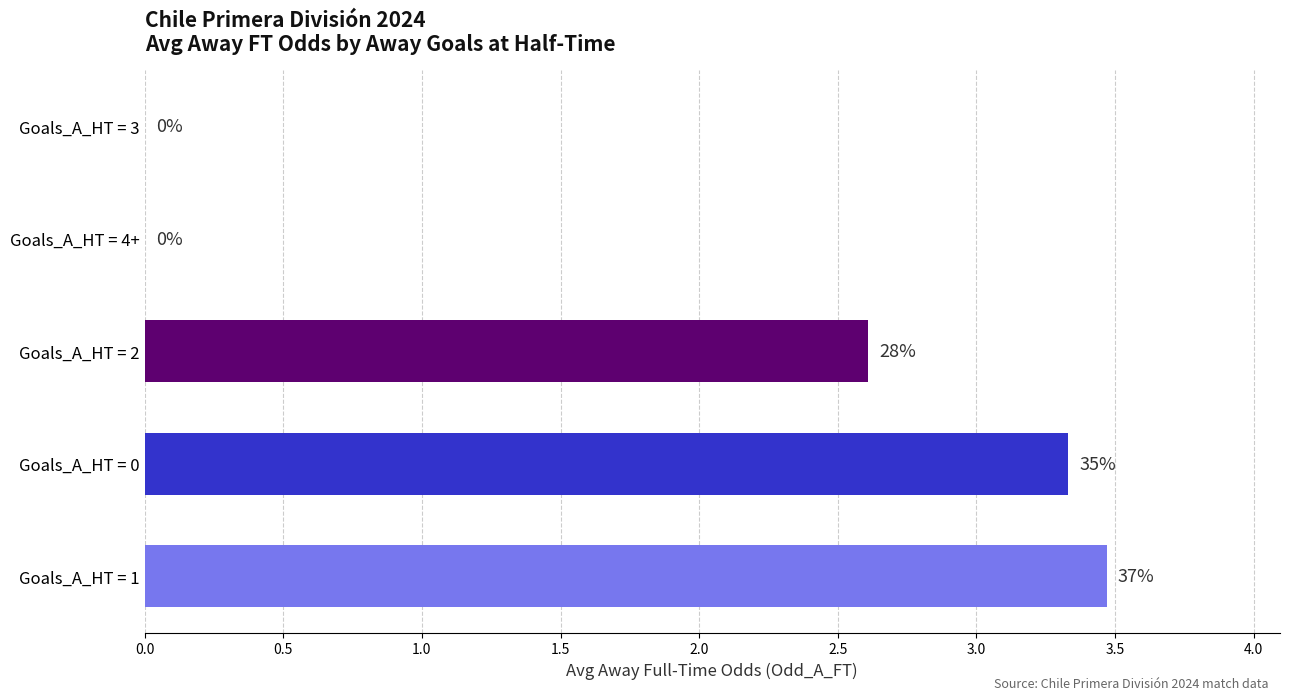

What is the maximum value shown in the chart?

3.5